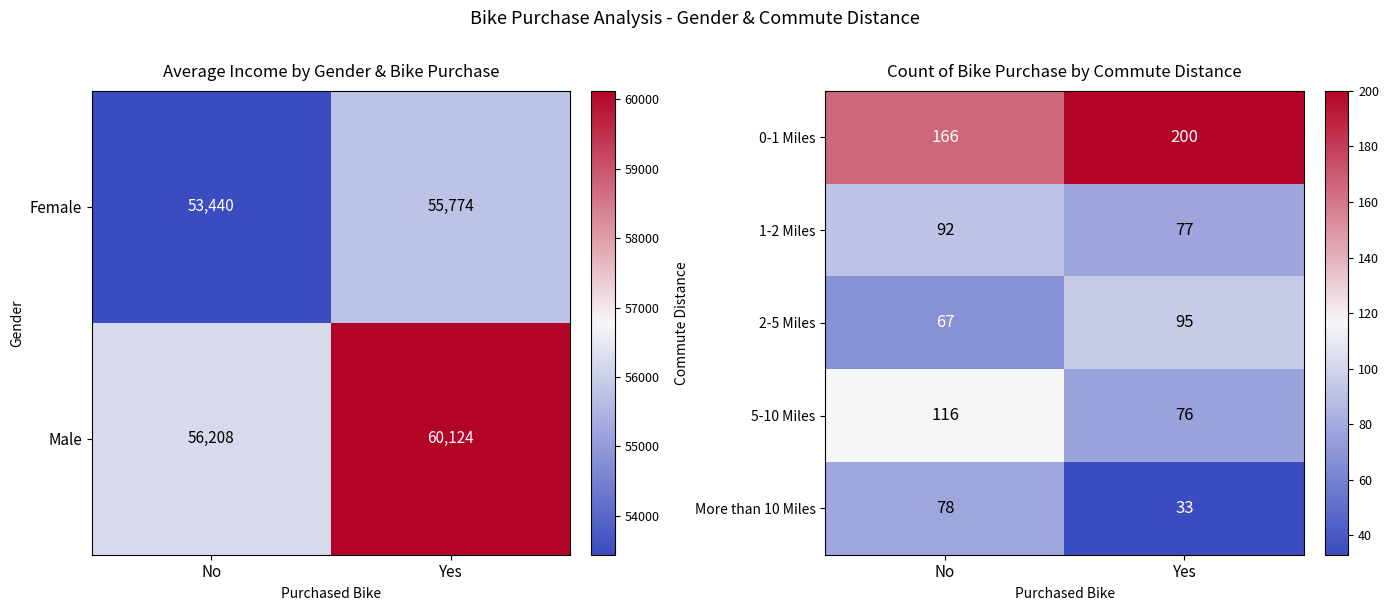

True or false: 0-1 Miles has a value of 200 at Yes.

True